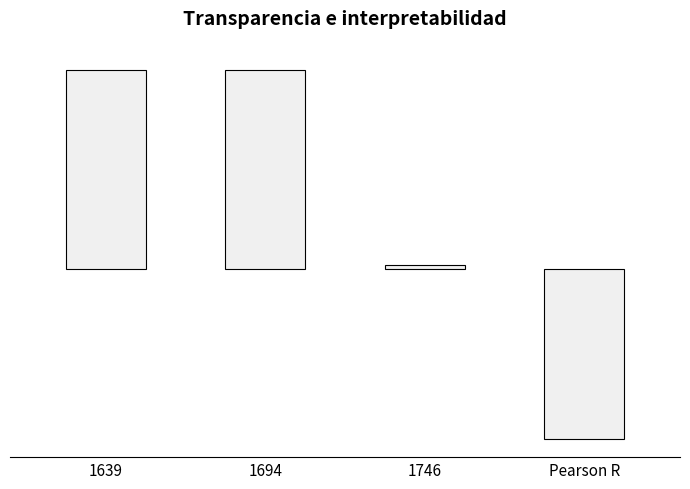

The value at 1694 is 0.6. True or false?

False